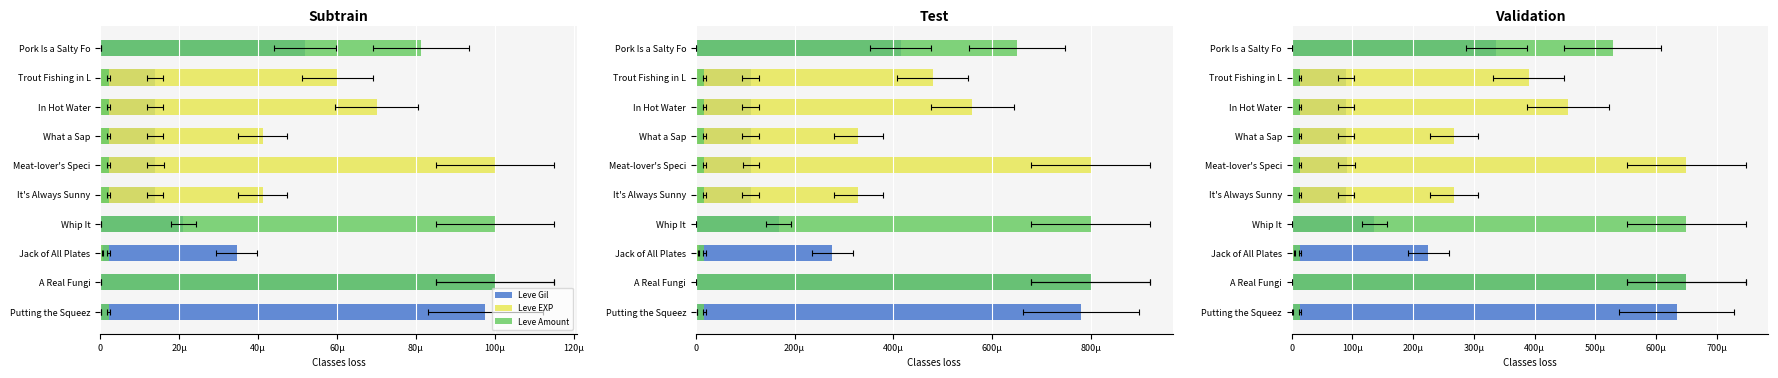

Which series has the widest spread of values?

Leve EXP